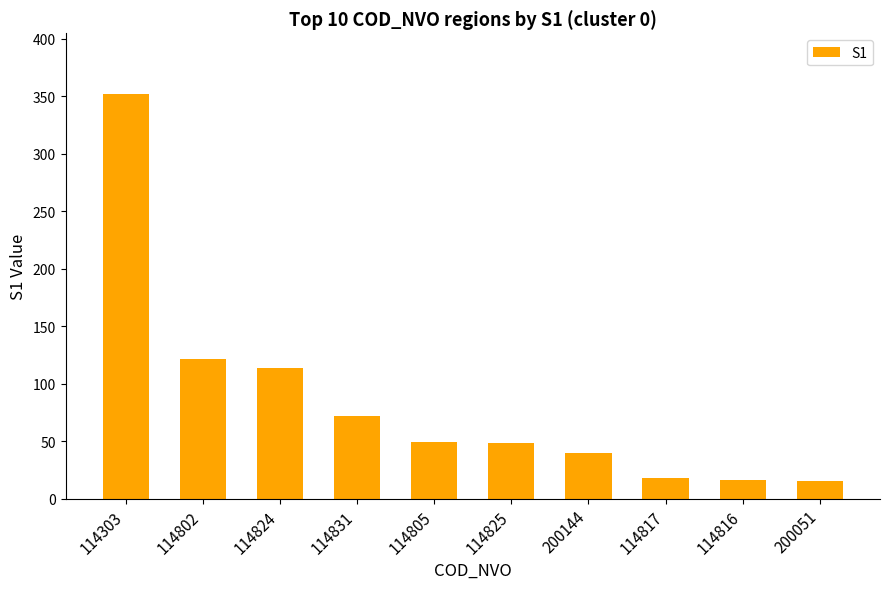

What is the sum of the values at 114816 and 200051?

31